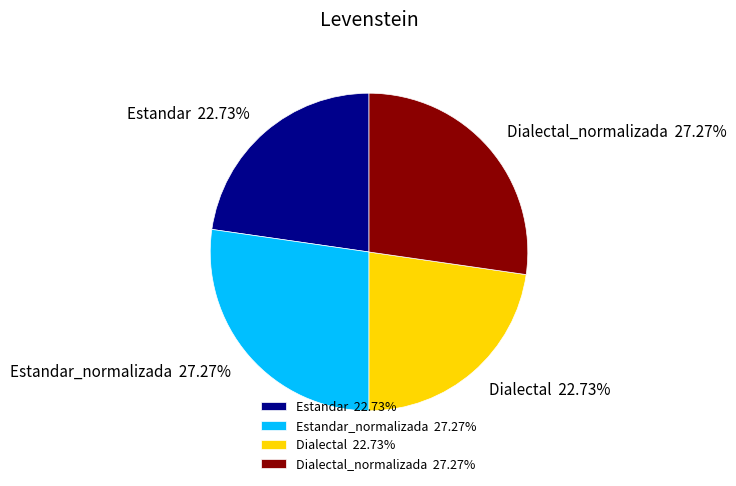

To the nearest percent, what is the difference between the Estandar and Estandar_normalizada slice percentages?

5%